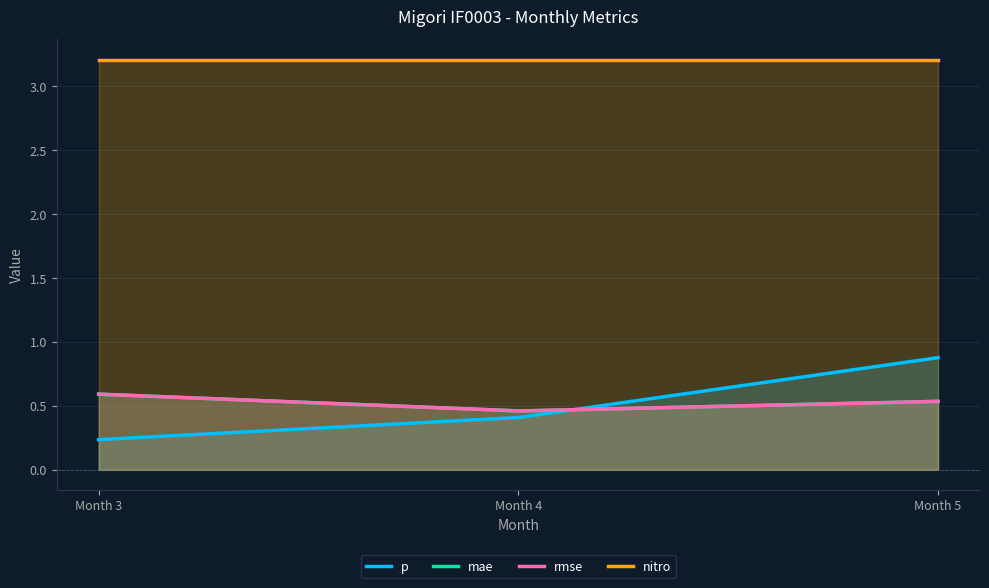

Reading left to right, what are all the values shown in this chart?

p: 3=0.2	4=0.4	5=0.9
mae: 3=0.6	4=0.5	5=0.5
rmse: 3=0.6	4=0.5	5=0.5
nitro: 3=3.2	4=3.2	5=3.2